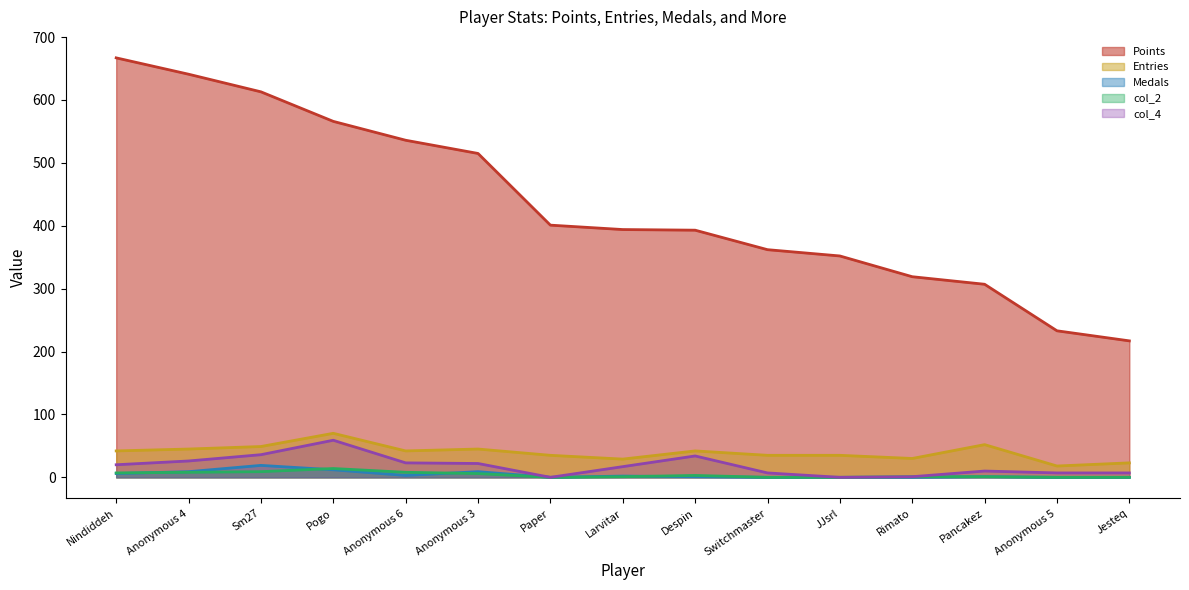

Where is the first local minimum for Entries?

Anonymous 6